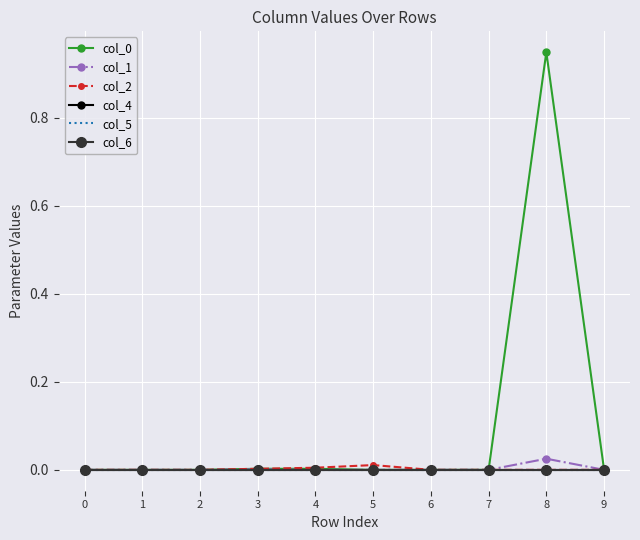

True or false: col_1 and col_4 intersect in this chart.

False